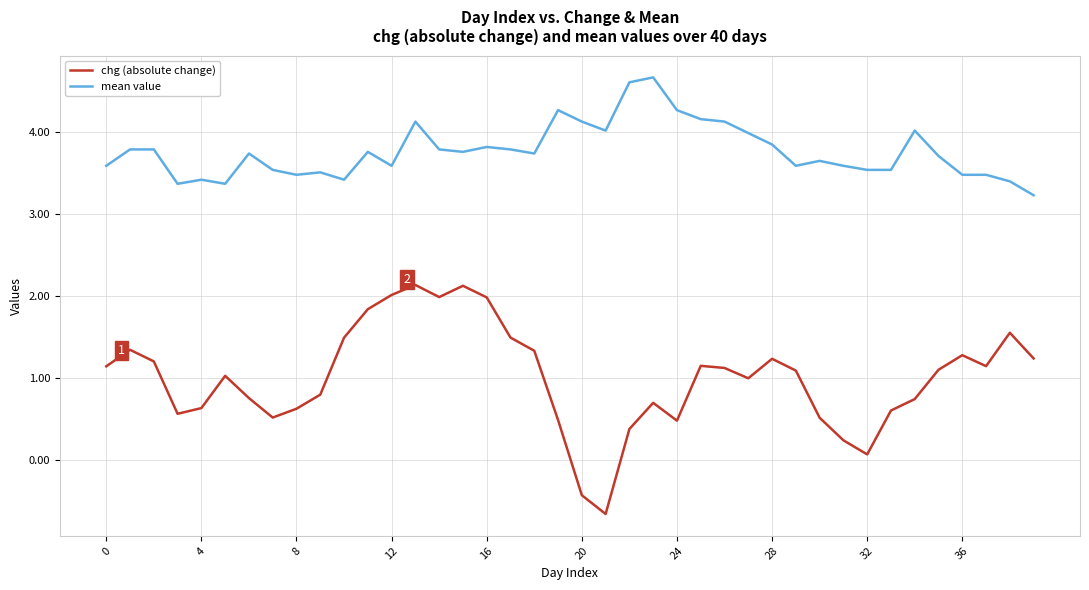

Rank the series by their average value, from highest to lowest.

mean value, chg (absolute change)